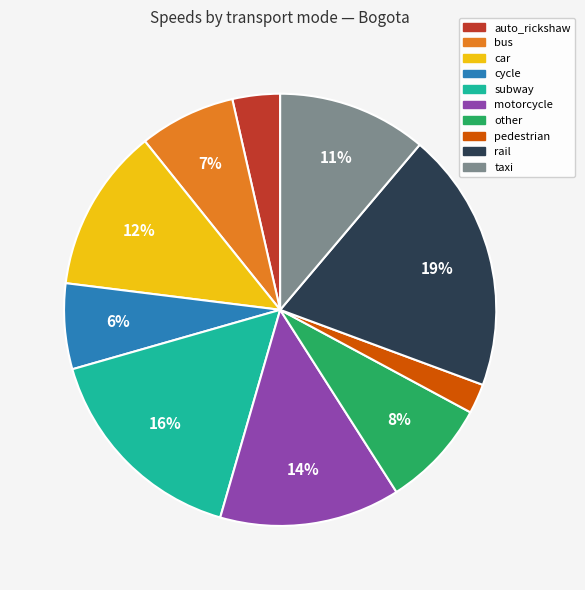

To the nearest percent, what is the difference between the cycle and rail slice percentages?

13%